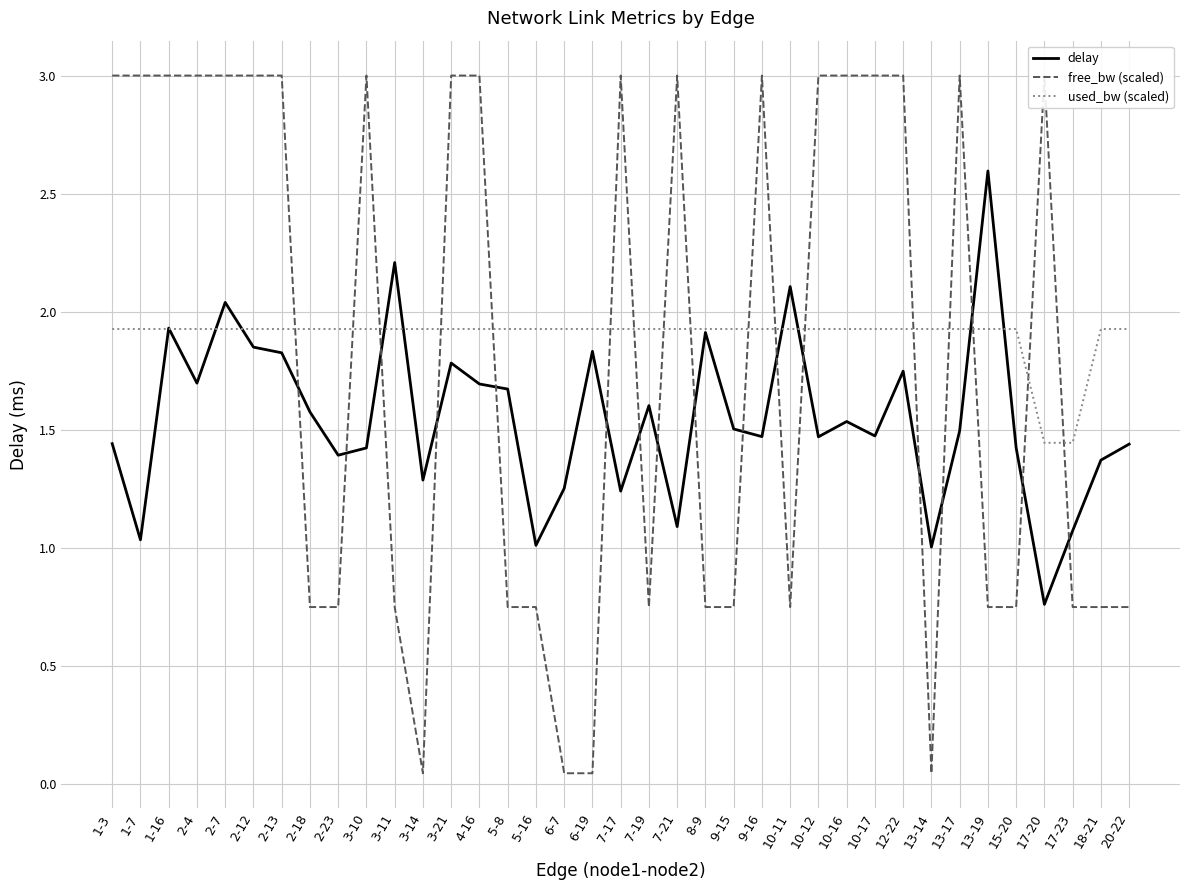

How many data points in delay are less than 1?

1